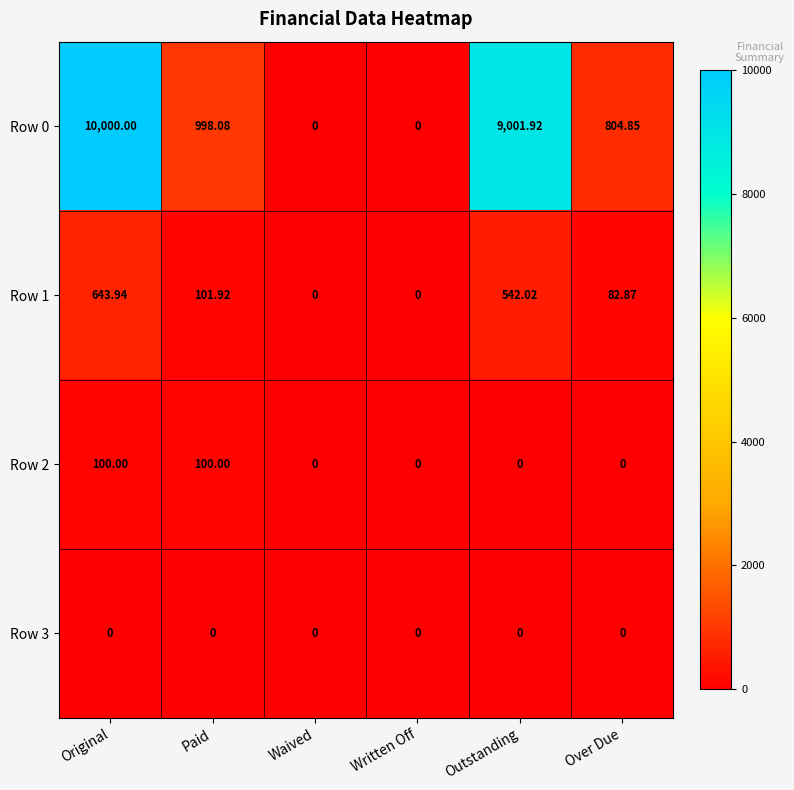

How many data points in Row 2 are above 0?

2